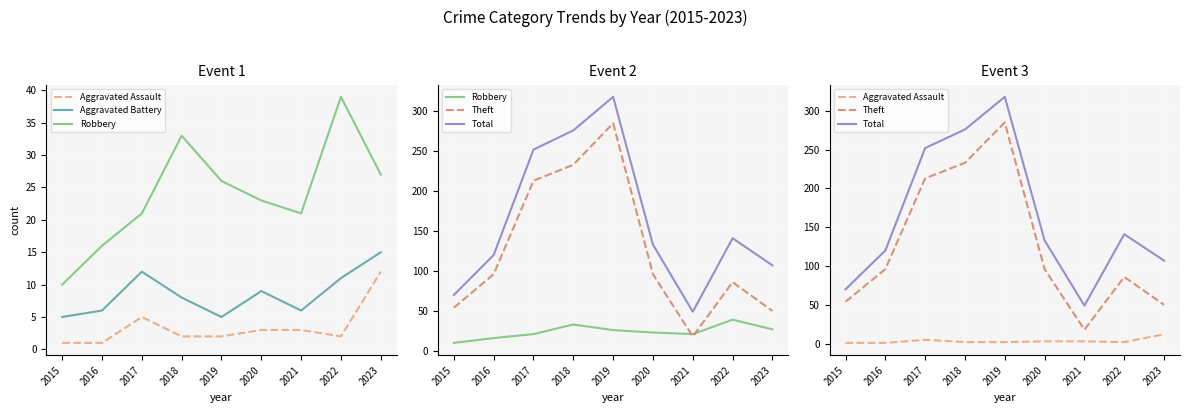

True or false: Aggravated Assault and Theft cross at least once.

False